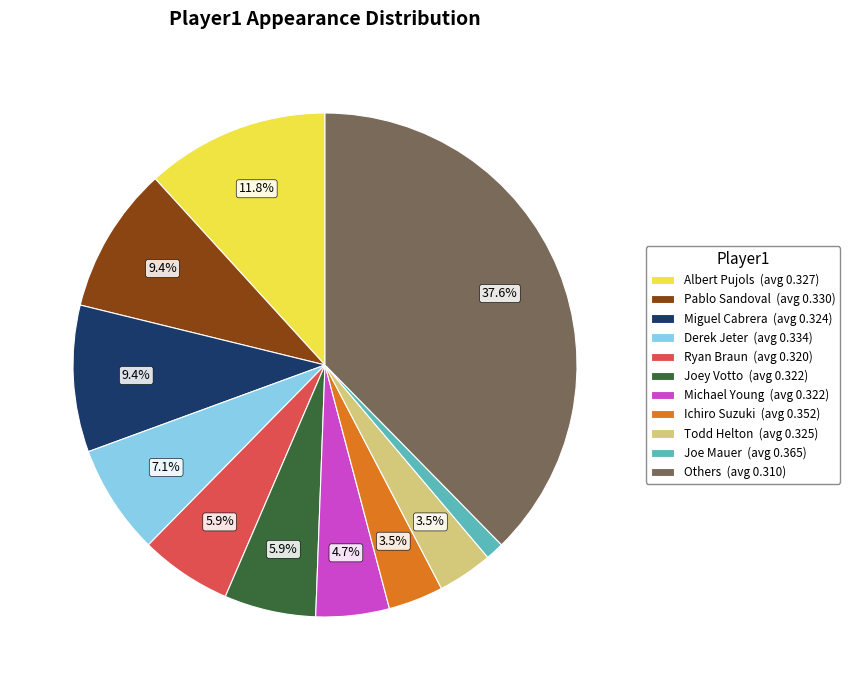

What is the smallest slice in the pie chart?

Joe Mauer (avg 0.365)